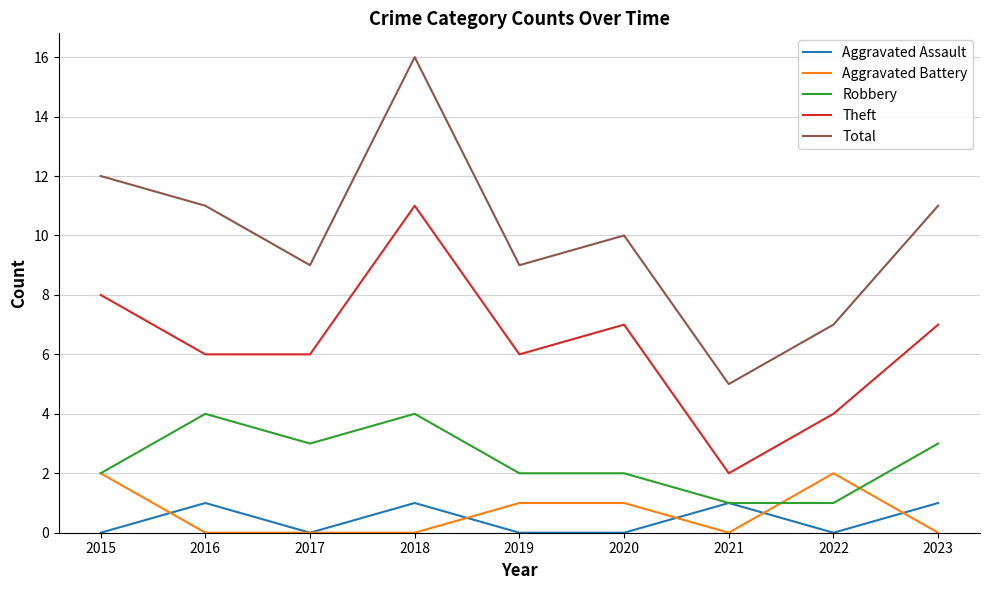

Rank the series at 2022 from lowest to highest value.

Aggravated Assault, Robbery, Aggravated Battery, Theft, Total